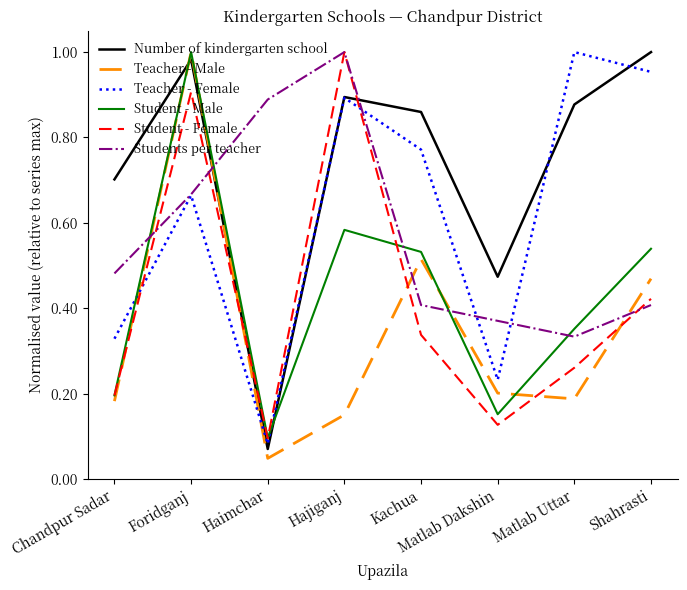

Which series has the widest spread of values?

Teacher - Male